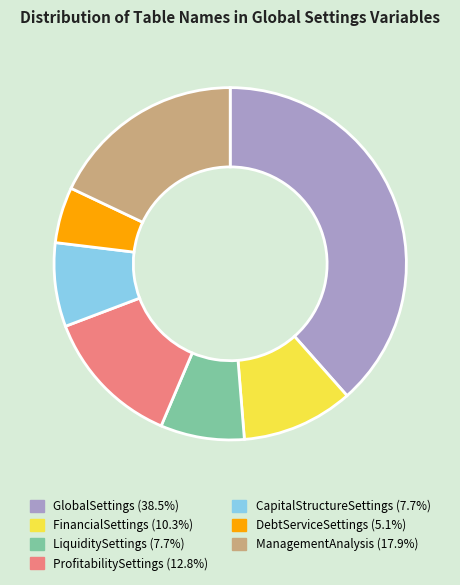

Approximately how many times larger is the value at ManagementAnalysis (17.9%) compared to CapitalStructureSettings (7.7%)?

2.3